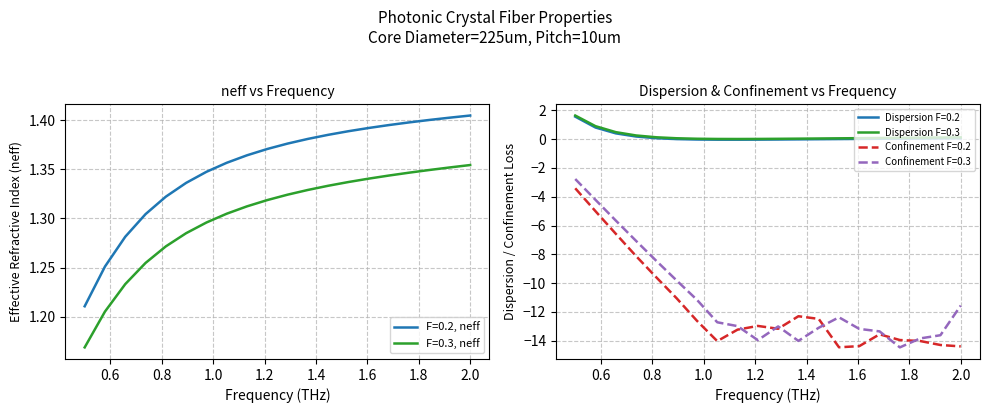

True or false: Confinement F=0.3 and Dispersion F=0.2 intersect in this chart.

False